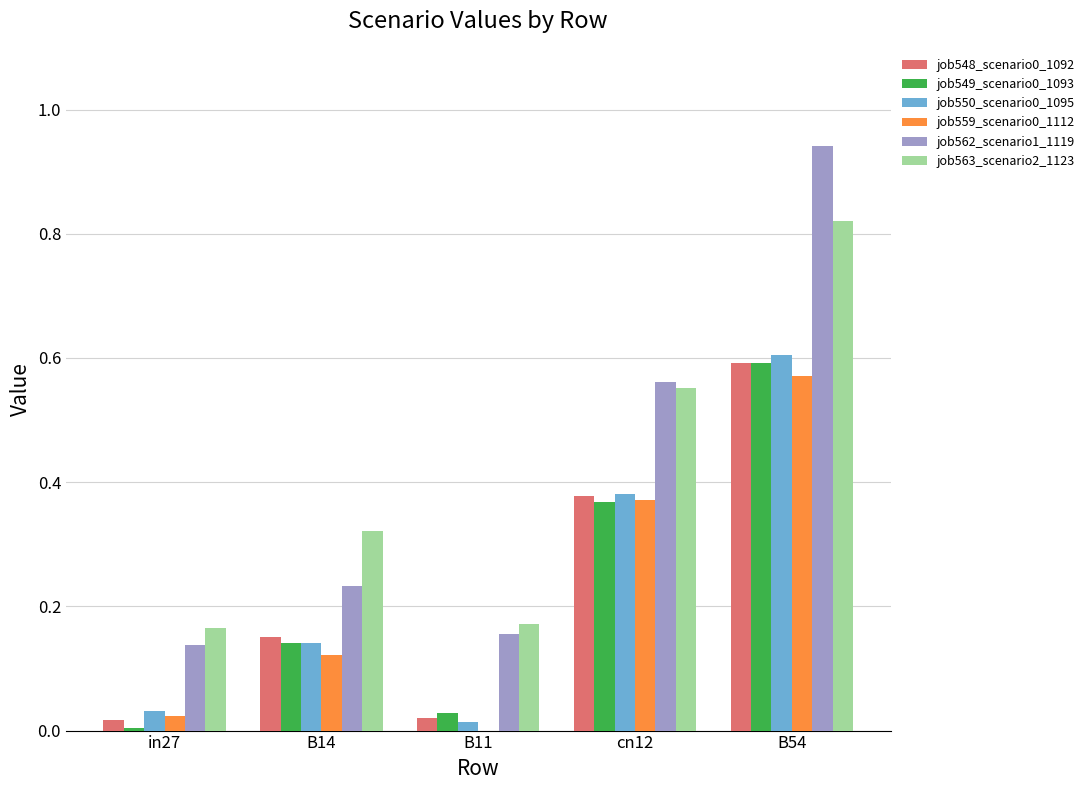

At which label is job549_scenario0_1093 closest to 0?

in27